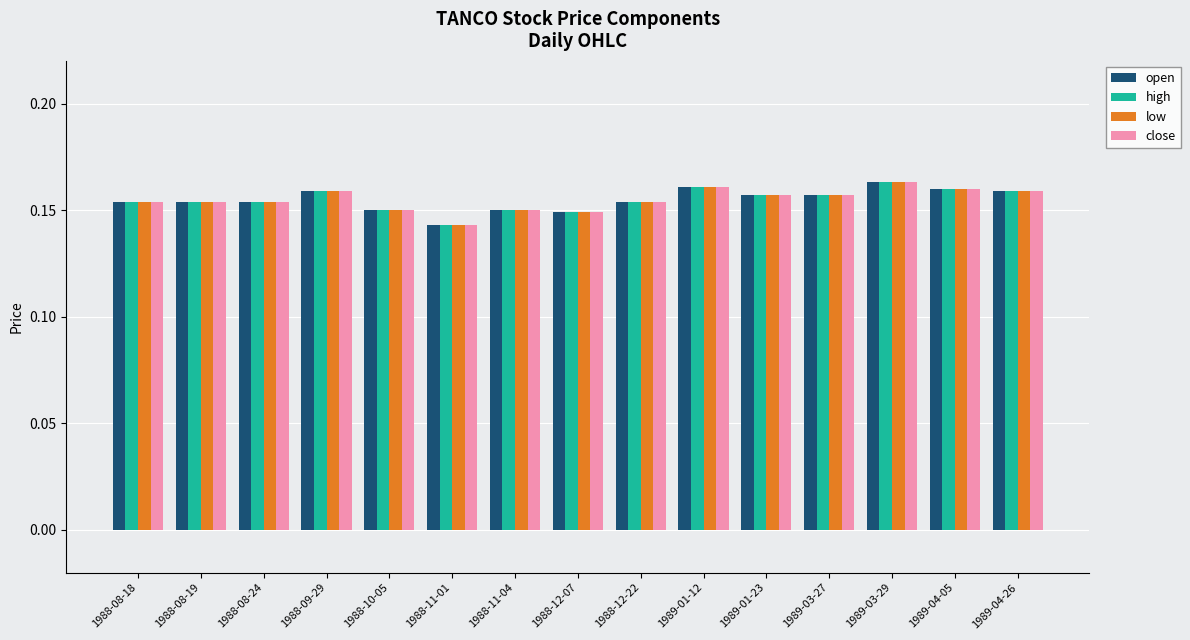

How many series are shown in this chart?

4